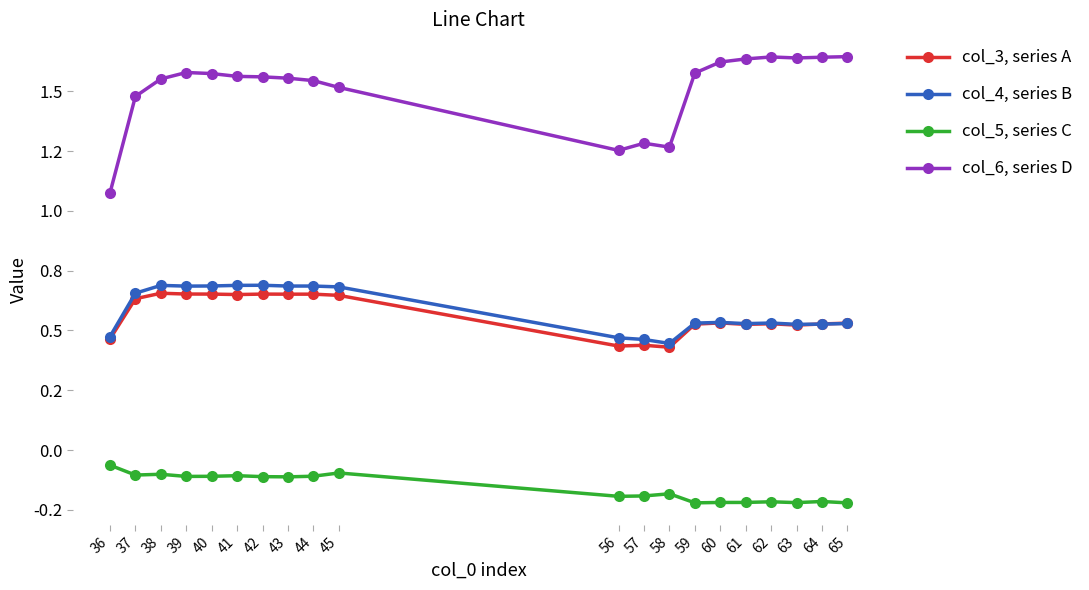

What is the value of the col_3, series A point at the 13th from the left?

0.4